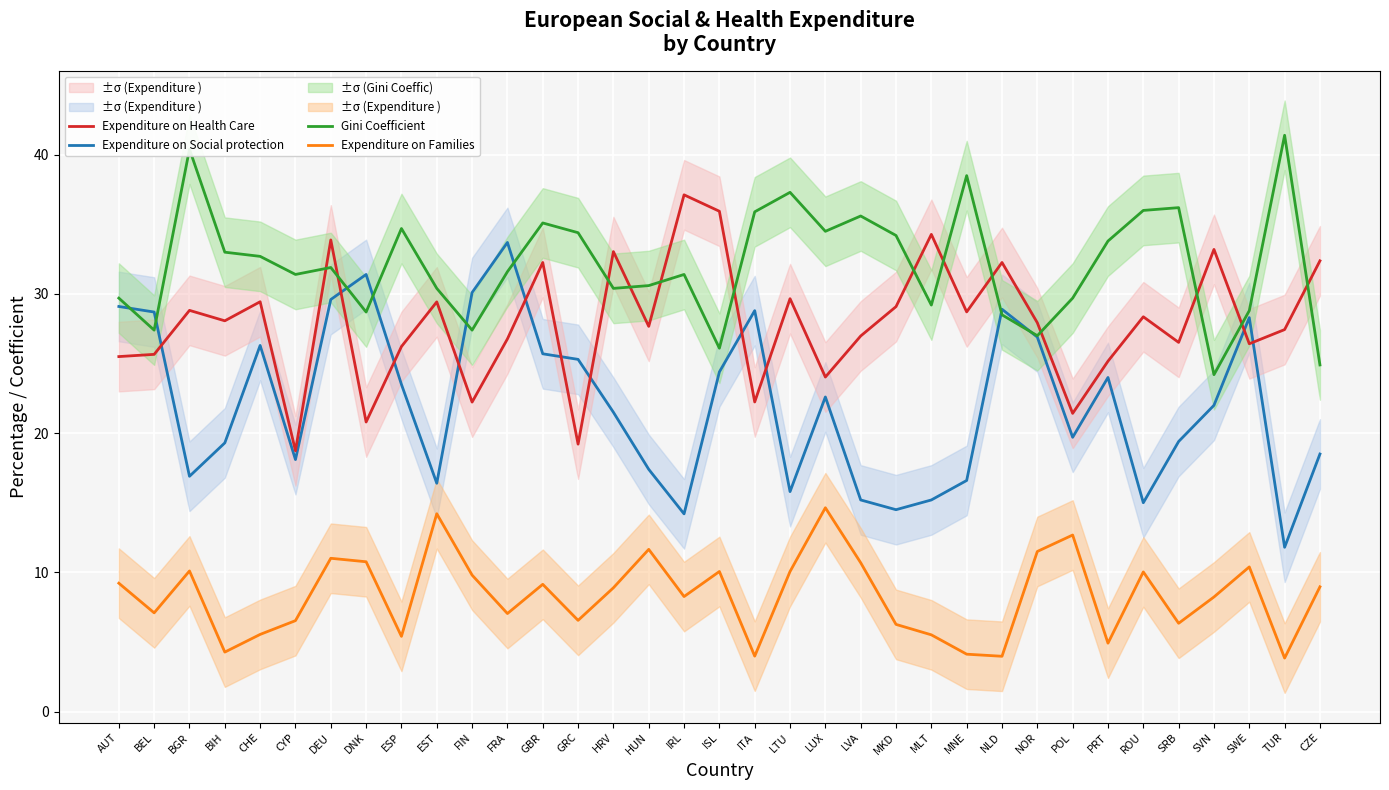

List the series in order of their peak value, lowest first.

Expenditure on Families, Expenditure on Social protection, Expenditure on Health Care, Gini Coefficient